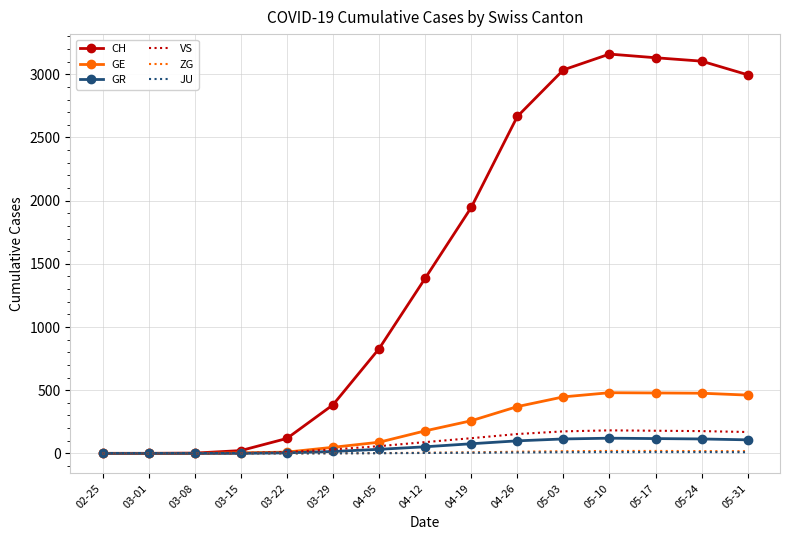

Is the value of GE at 05-03 greater than the value of VS at 04-26?

Yes